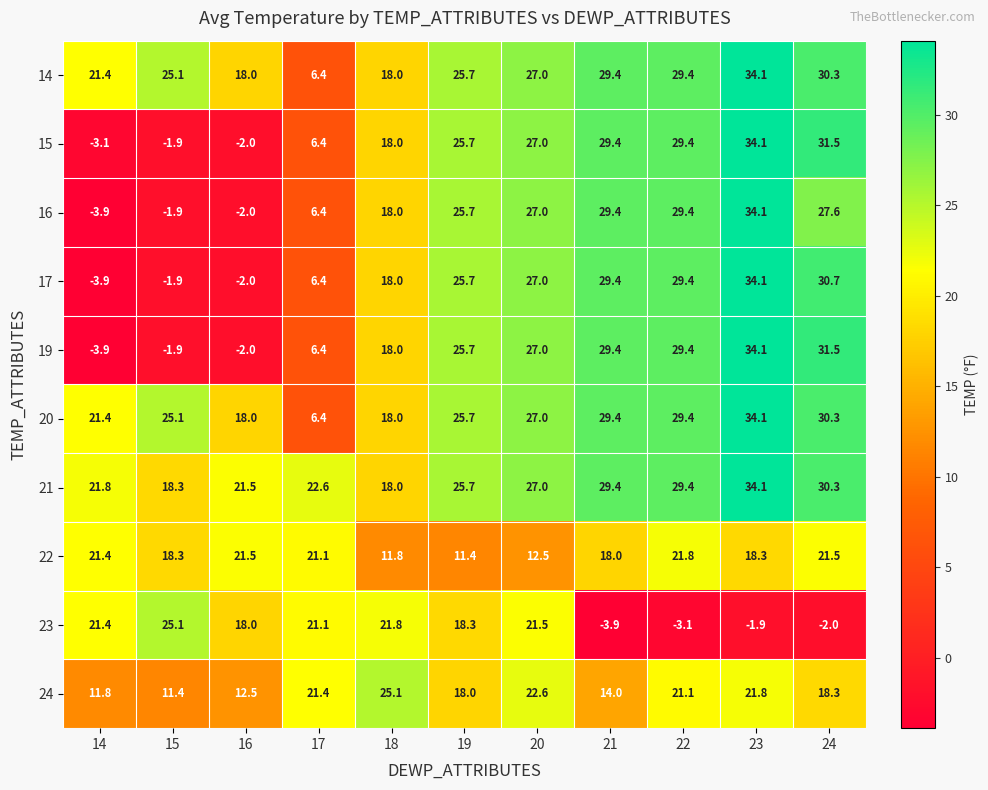

What is the difference between the second highest and minimum values in the 22 series?

10.1